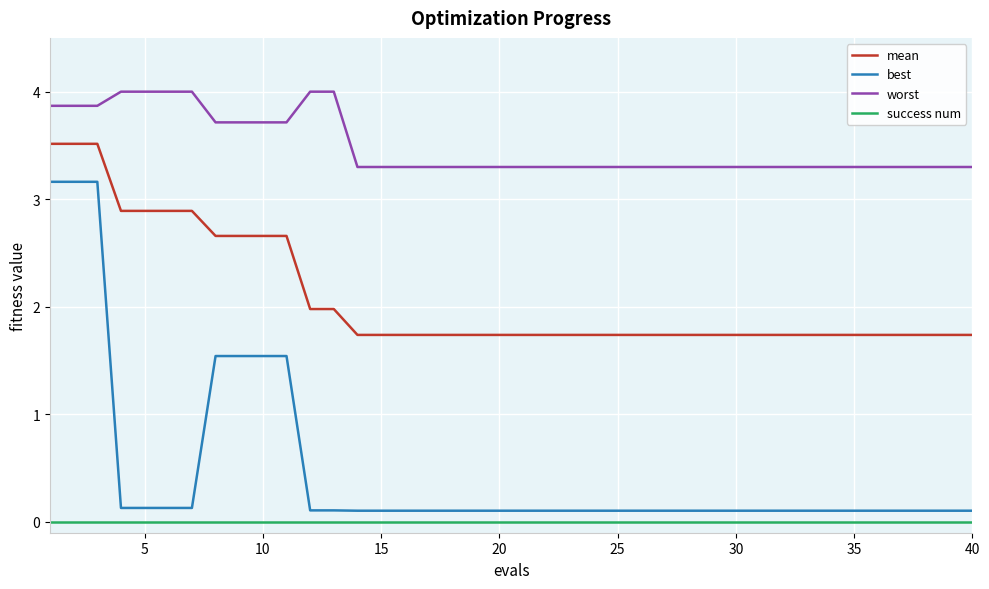

What is the difference between the maximum and minimum values in the best series?

3.1